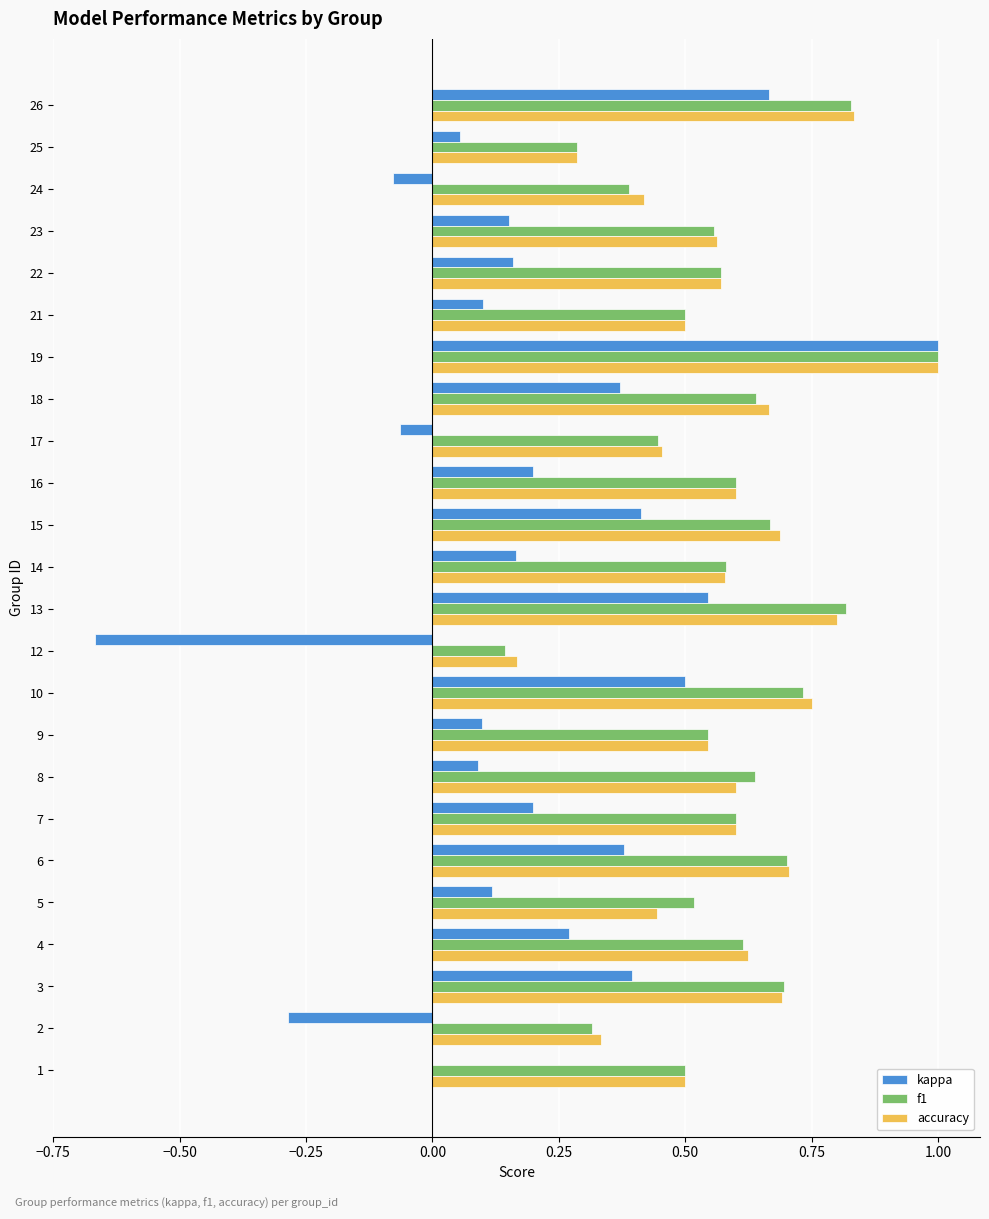

Which category has the highest value in the accuracy series?

19